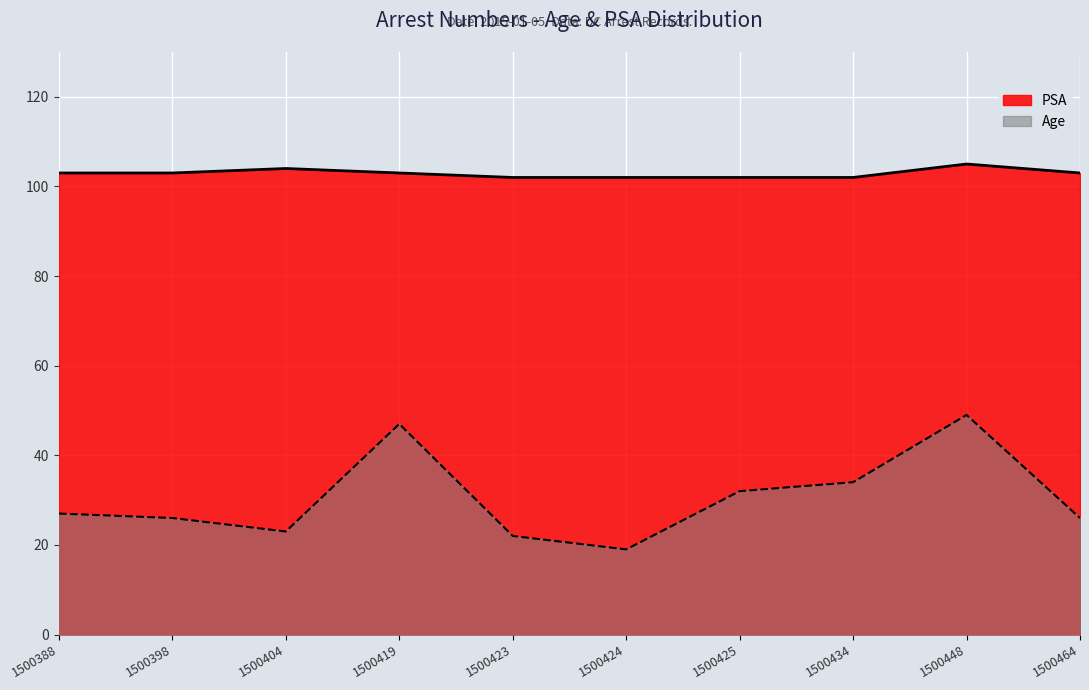

Read the Age value at 1500419, to the nearest 10.

50